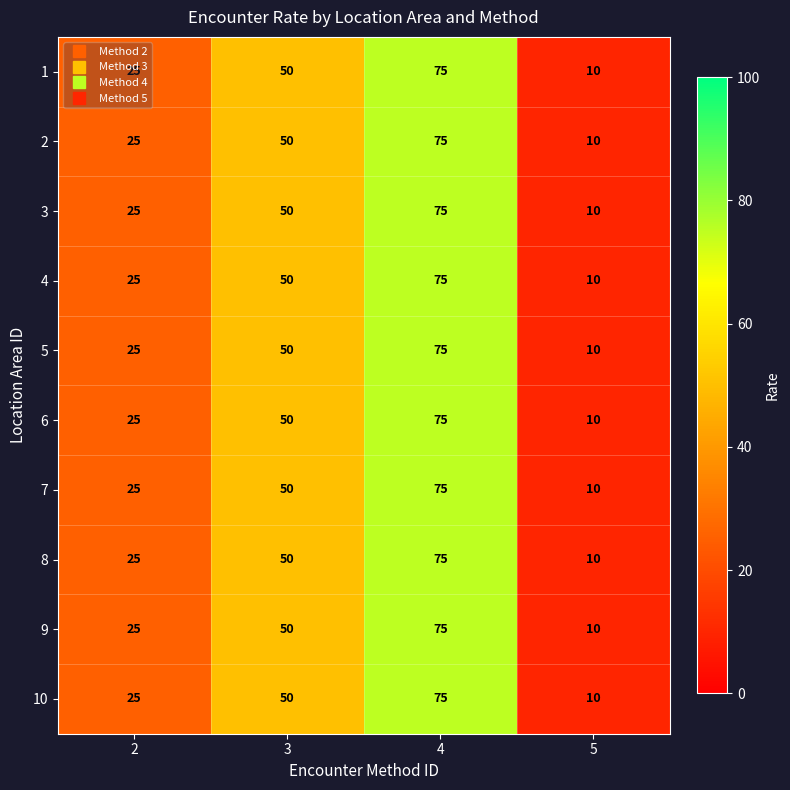

What is the difference between the second highest and second lowest values in the 6 series?

25